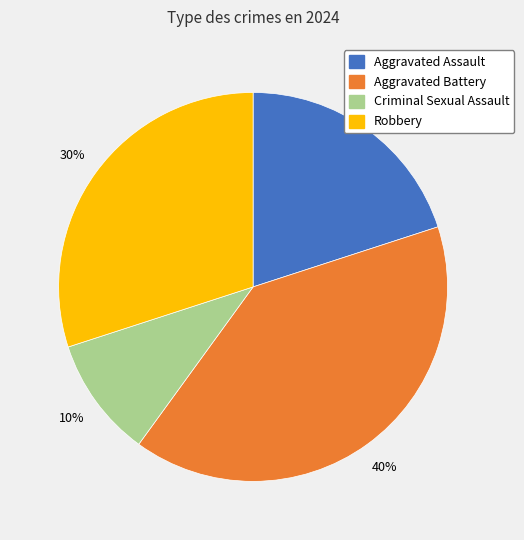

Count the number of slices in the pie.

4